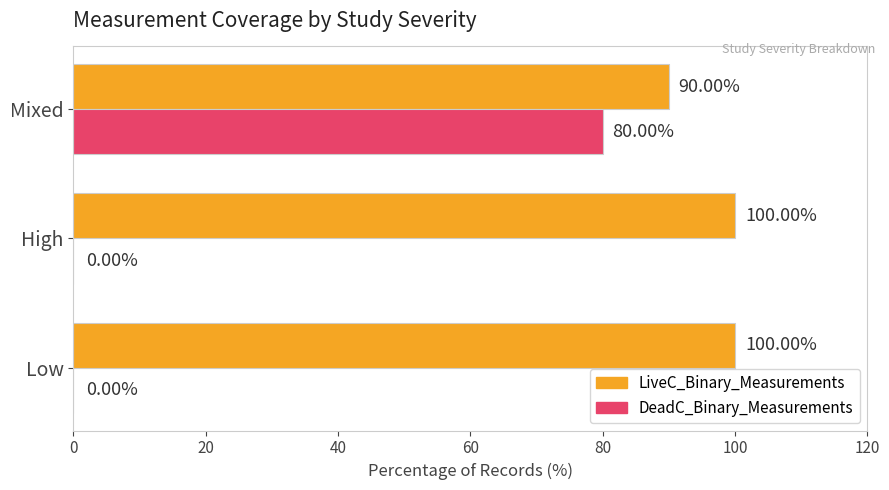

What is the sum of all LiveC_Binary_Measurements values?

290